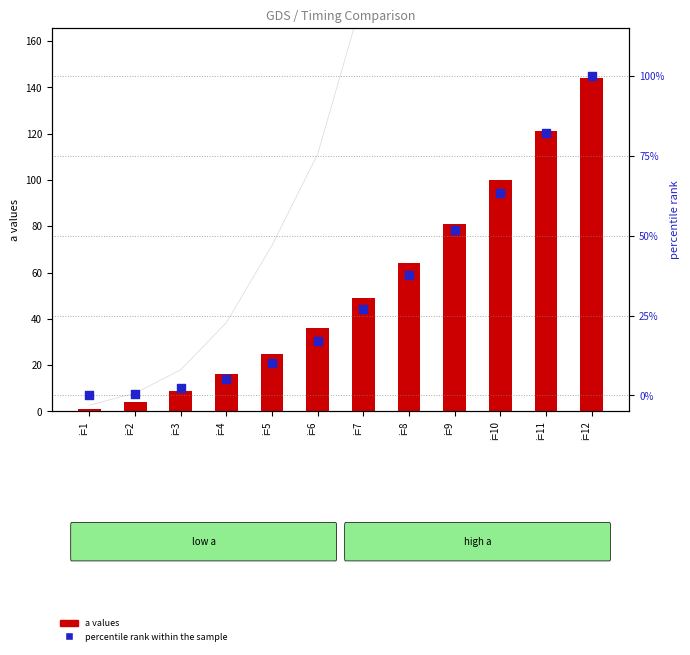

What are all the series names shown in the legend?

a values, percentile rank within the sample